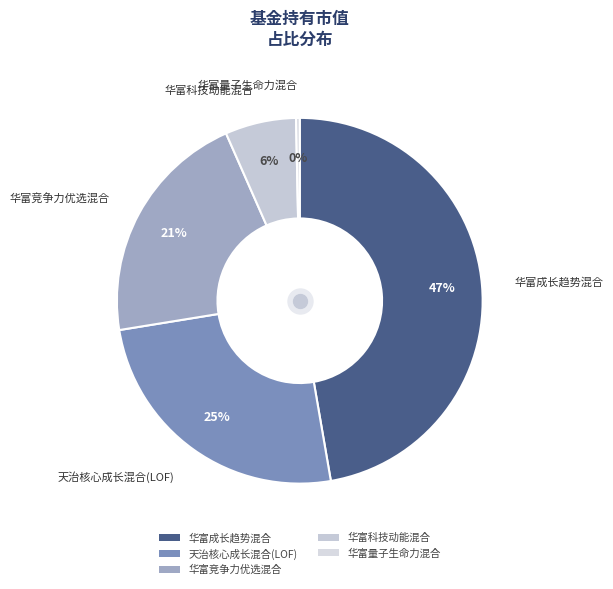

To the nearest percent, what portion does 华富成长趋势混合 represent?

47%